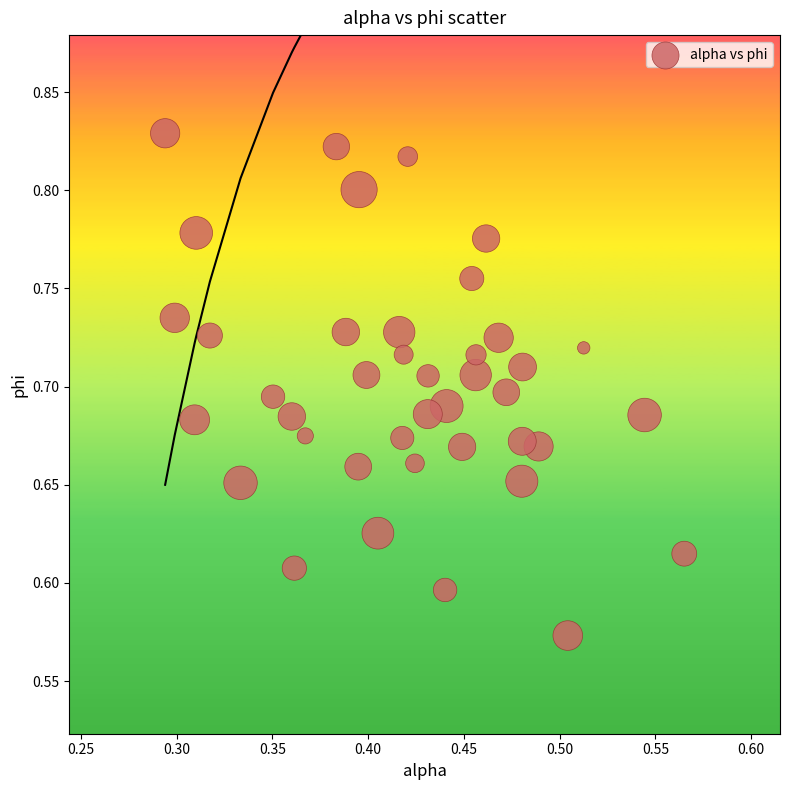

What is the range of Y values (max minus min)?

0.3